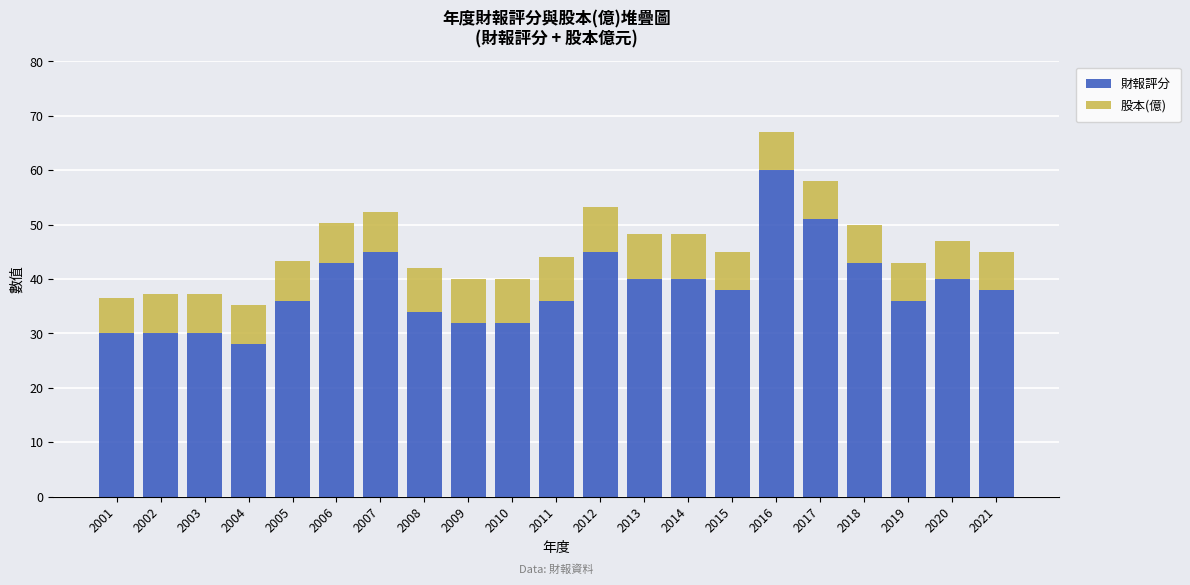

What is the lowest value of the 財報評分 series?

28.0